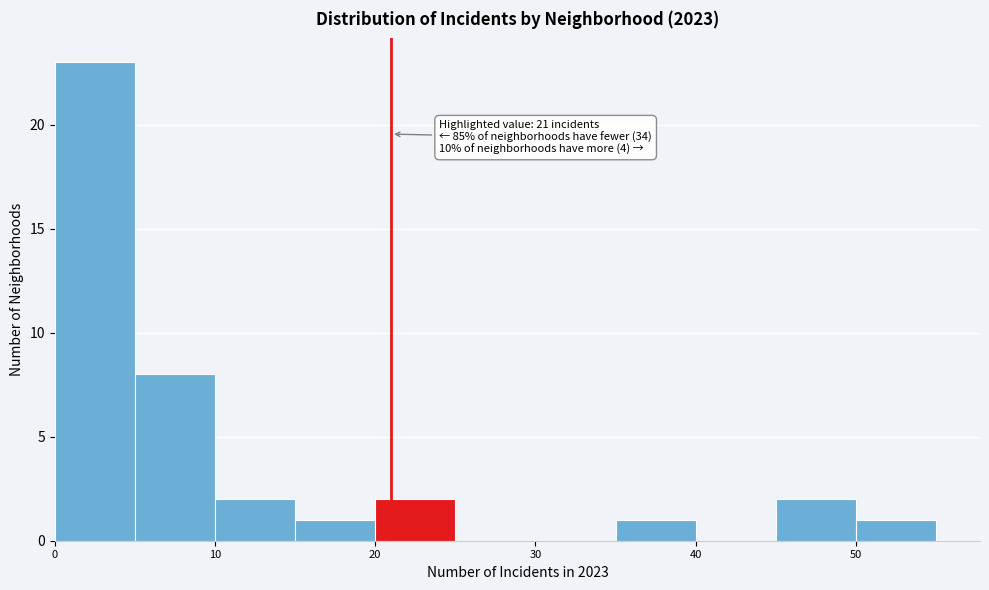

Over which range of the x-axis is the bar tallest?

0 to 5